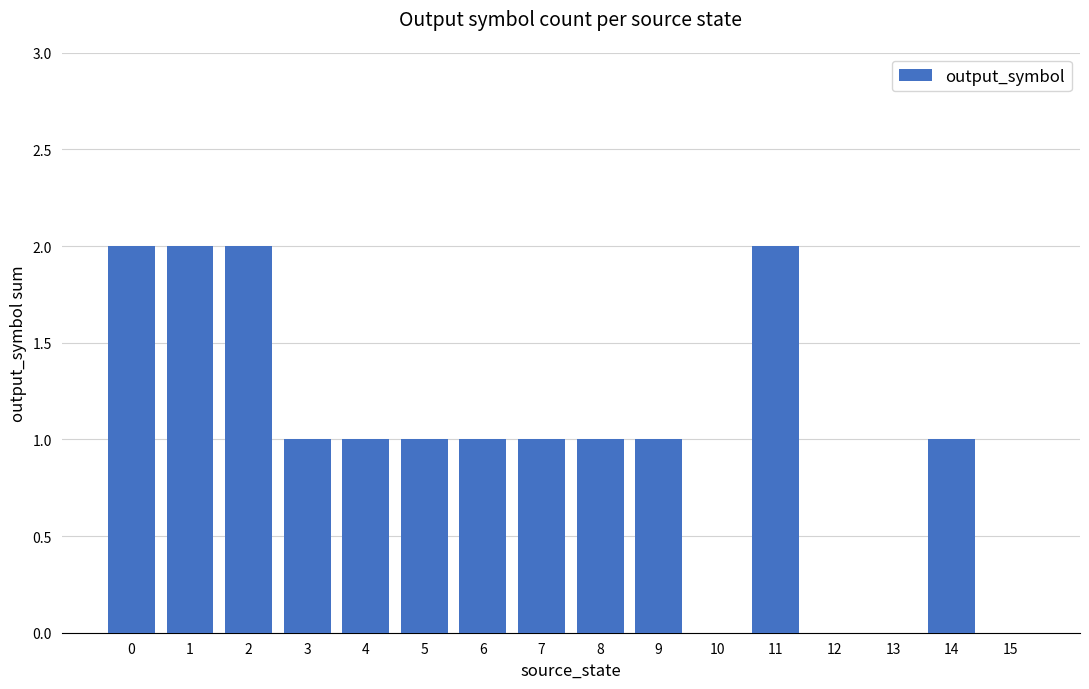

Approximately how many times larger is the value at 1 compared to 6?

2.0